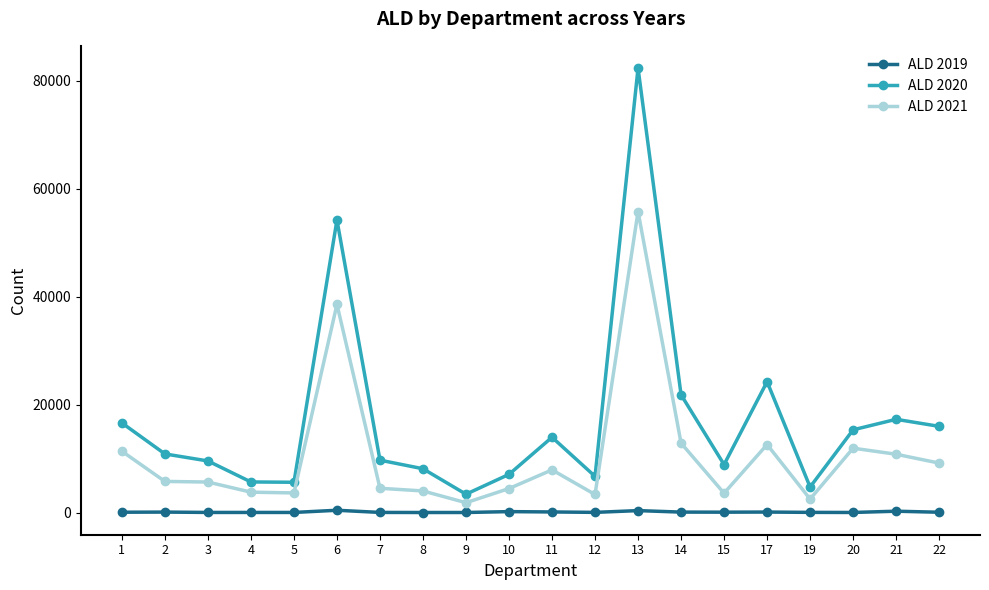

True or false: ALD 2021 and ALD 2019 cross at least once.

False